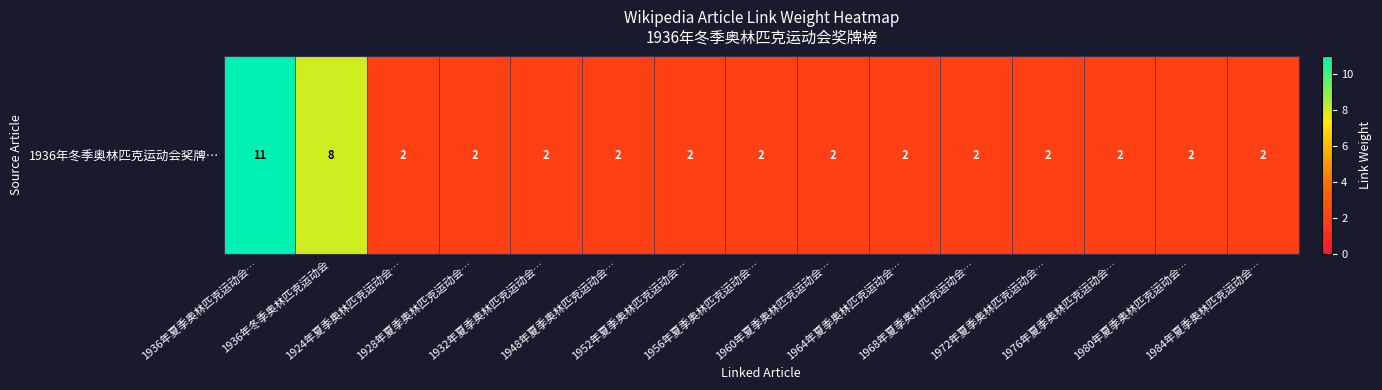

Between 1960年夏季奥林匹克运动会… and 1964年夏季奥林匹克运动会…, which is larger?

1960年夏季奥林匹克运动会…